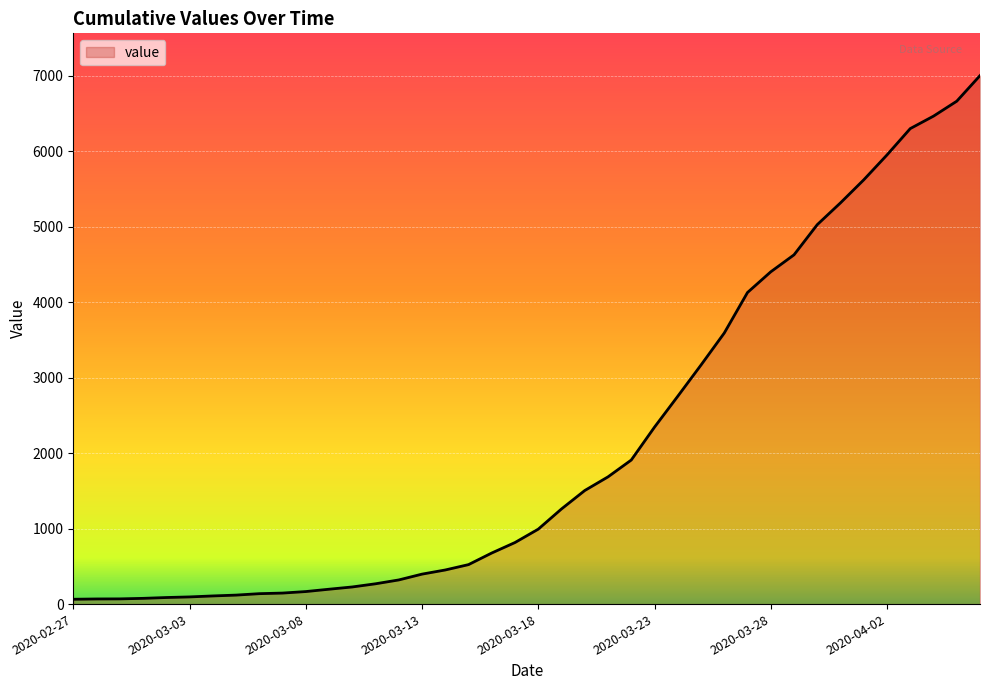

What is the difference between the maximum and minimum values?

6939